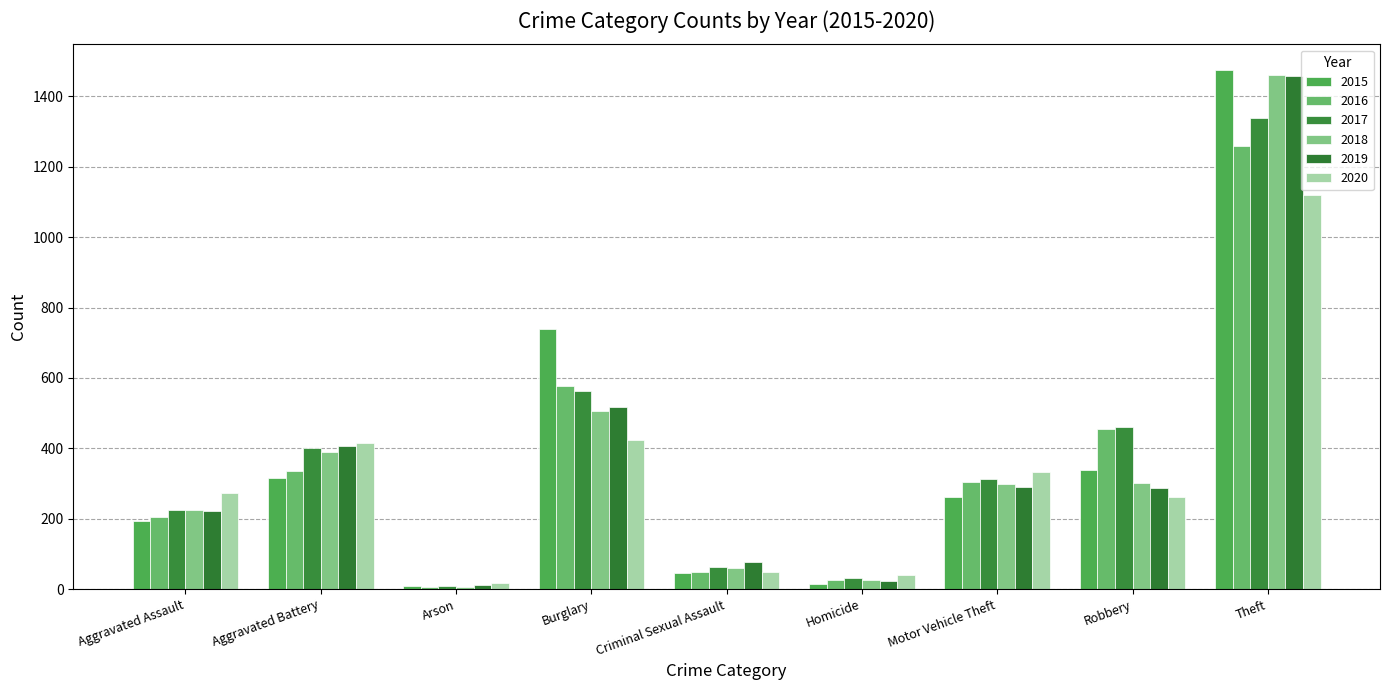

Which series has the widest spread of values?

2015